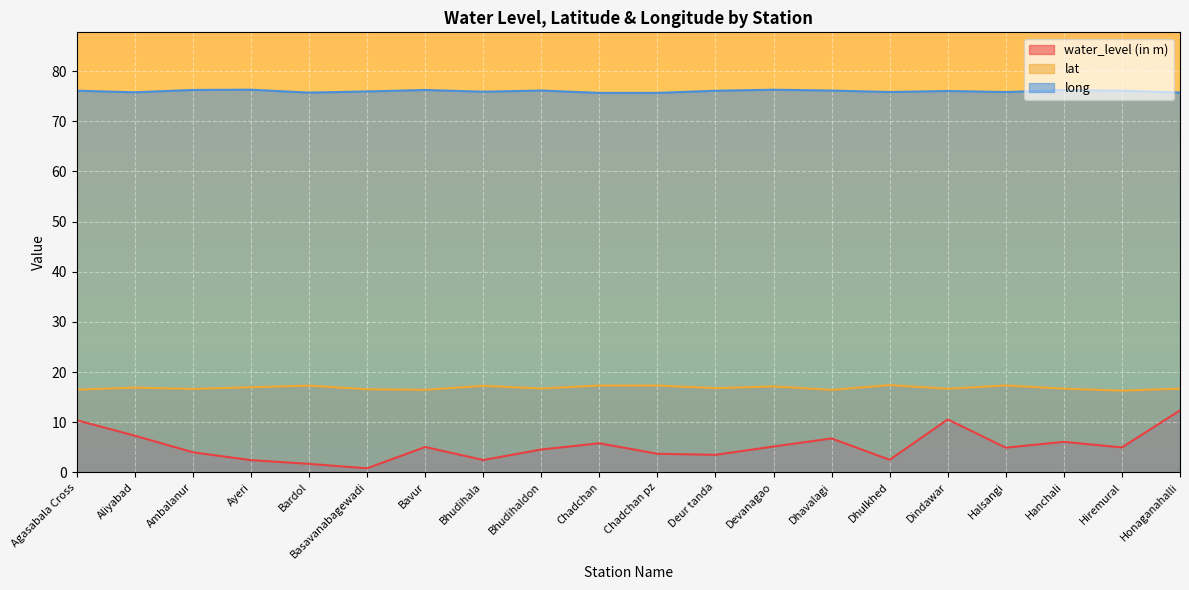

How many interior local peaks does the long series have?

6